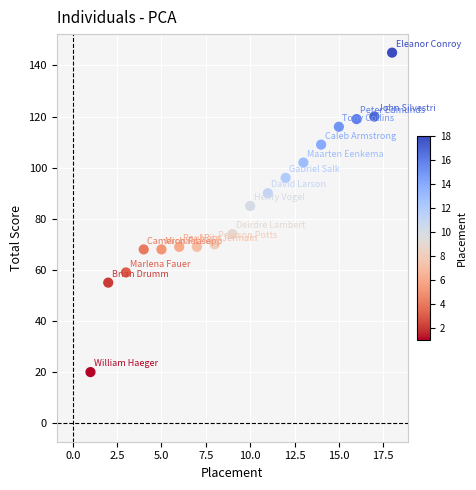

What is the range of X values (max minus min)?

17